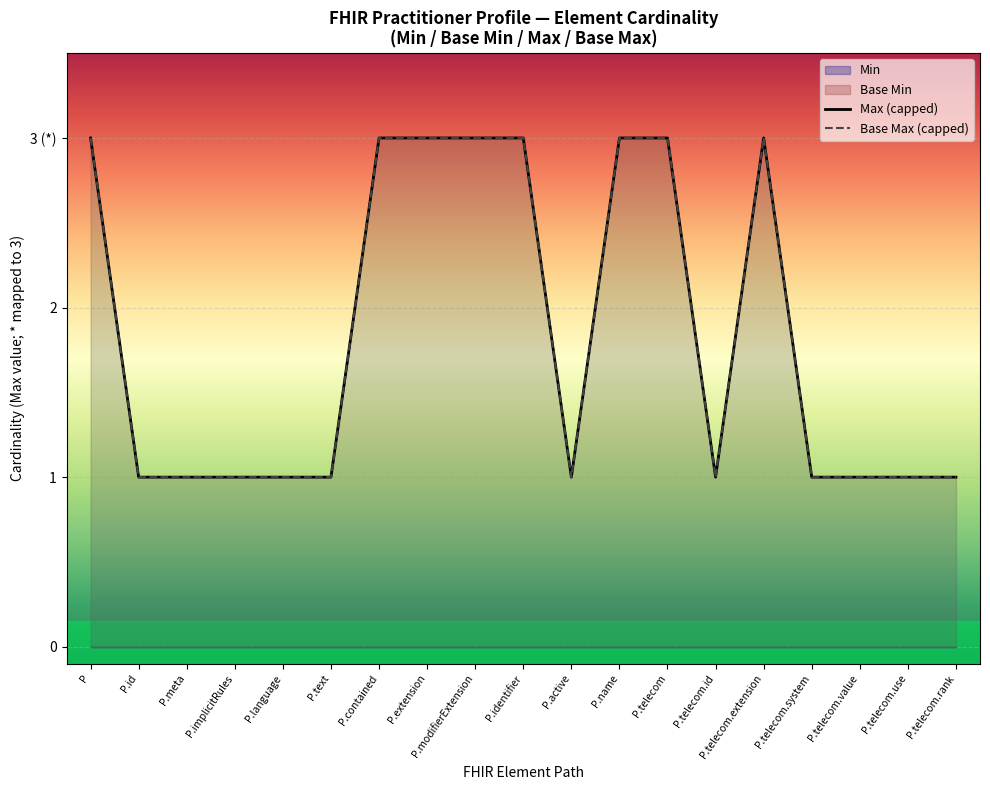

True or false: Max (capped) has more than 2 points higher than both neighbors.

False